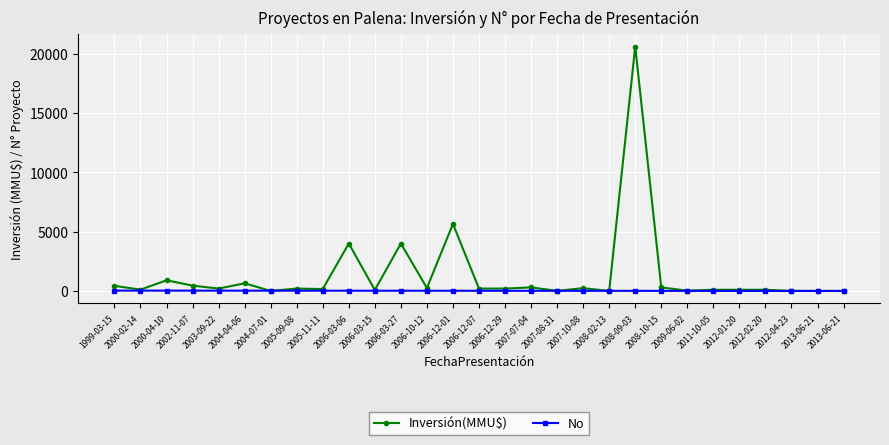

Where does the No series first go above 15?

1999-03-15